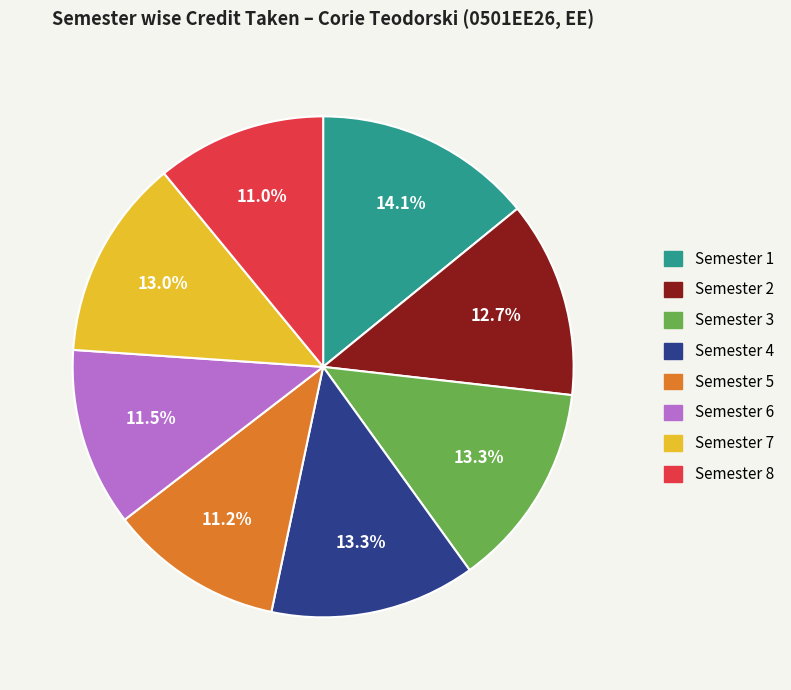

What percentage is the Semester 3 slice, to the nearest percent?

13%